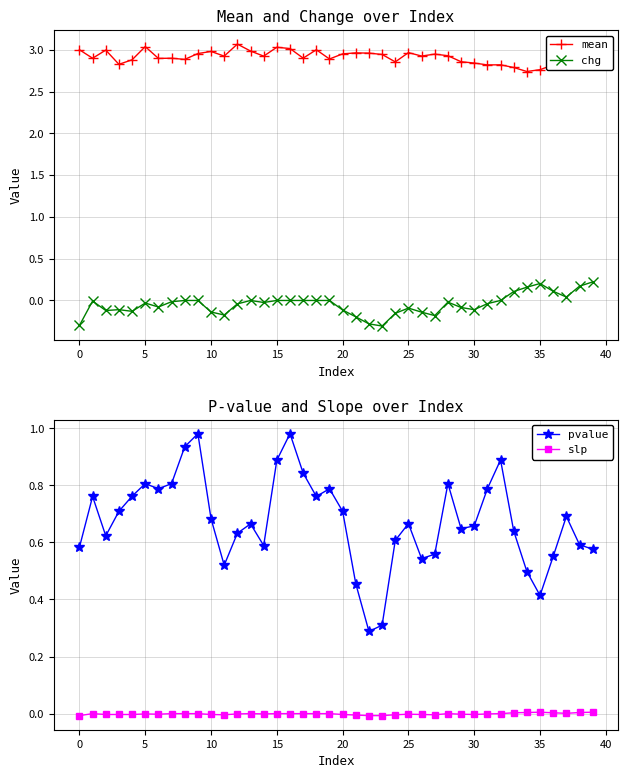

True or false: chg has more than 0 interior local peaks.

True